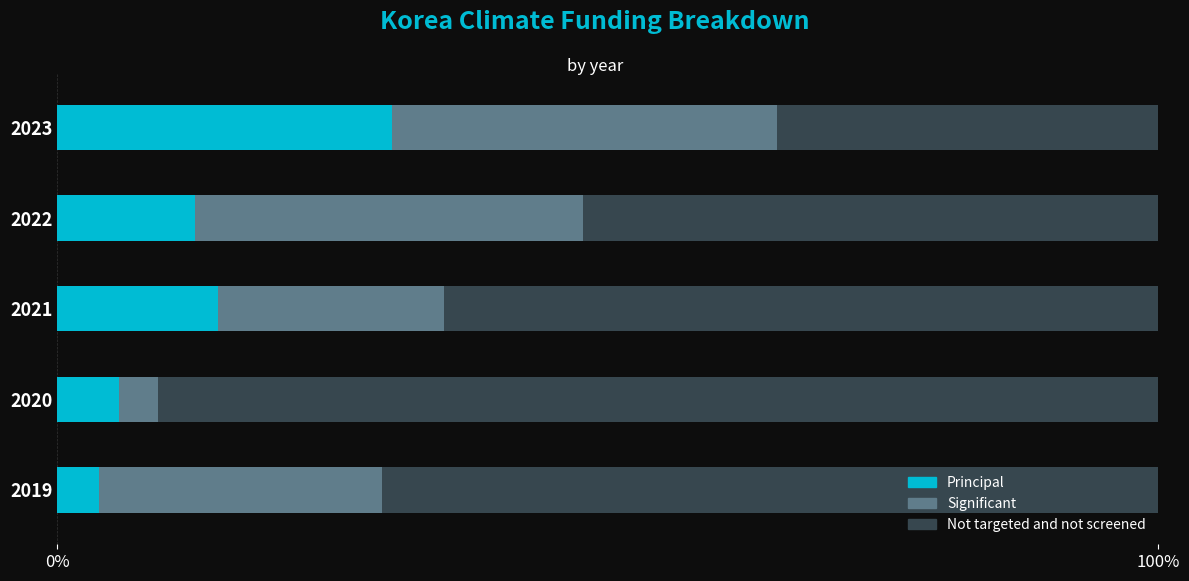

What is the maximum value for Principal?

30.4